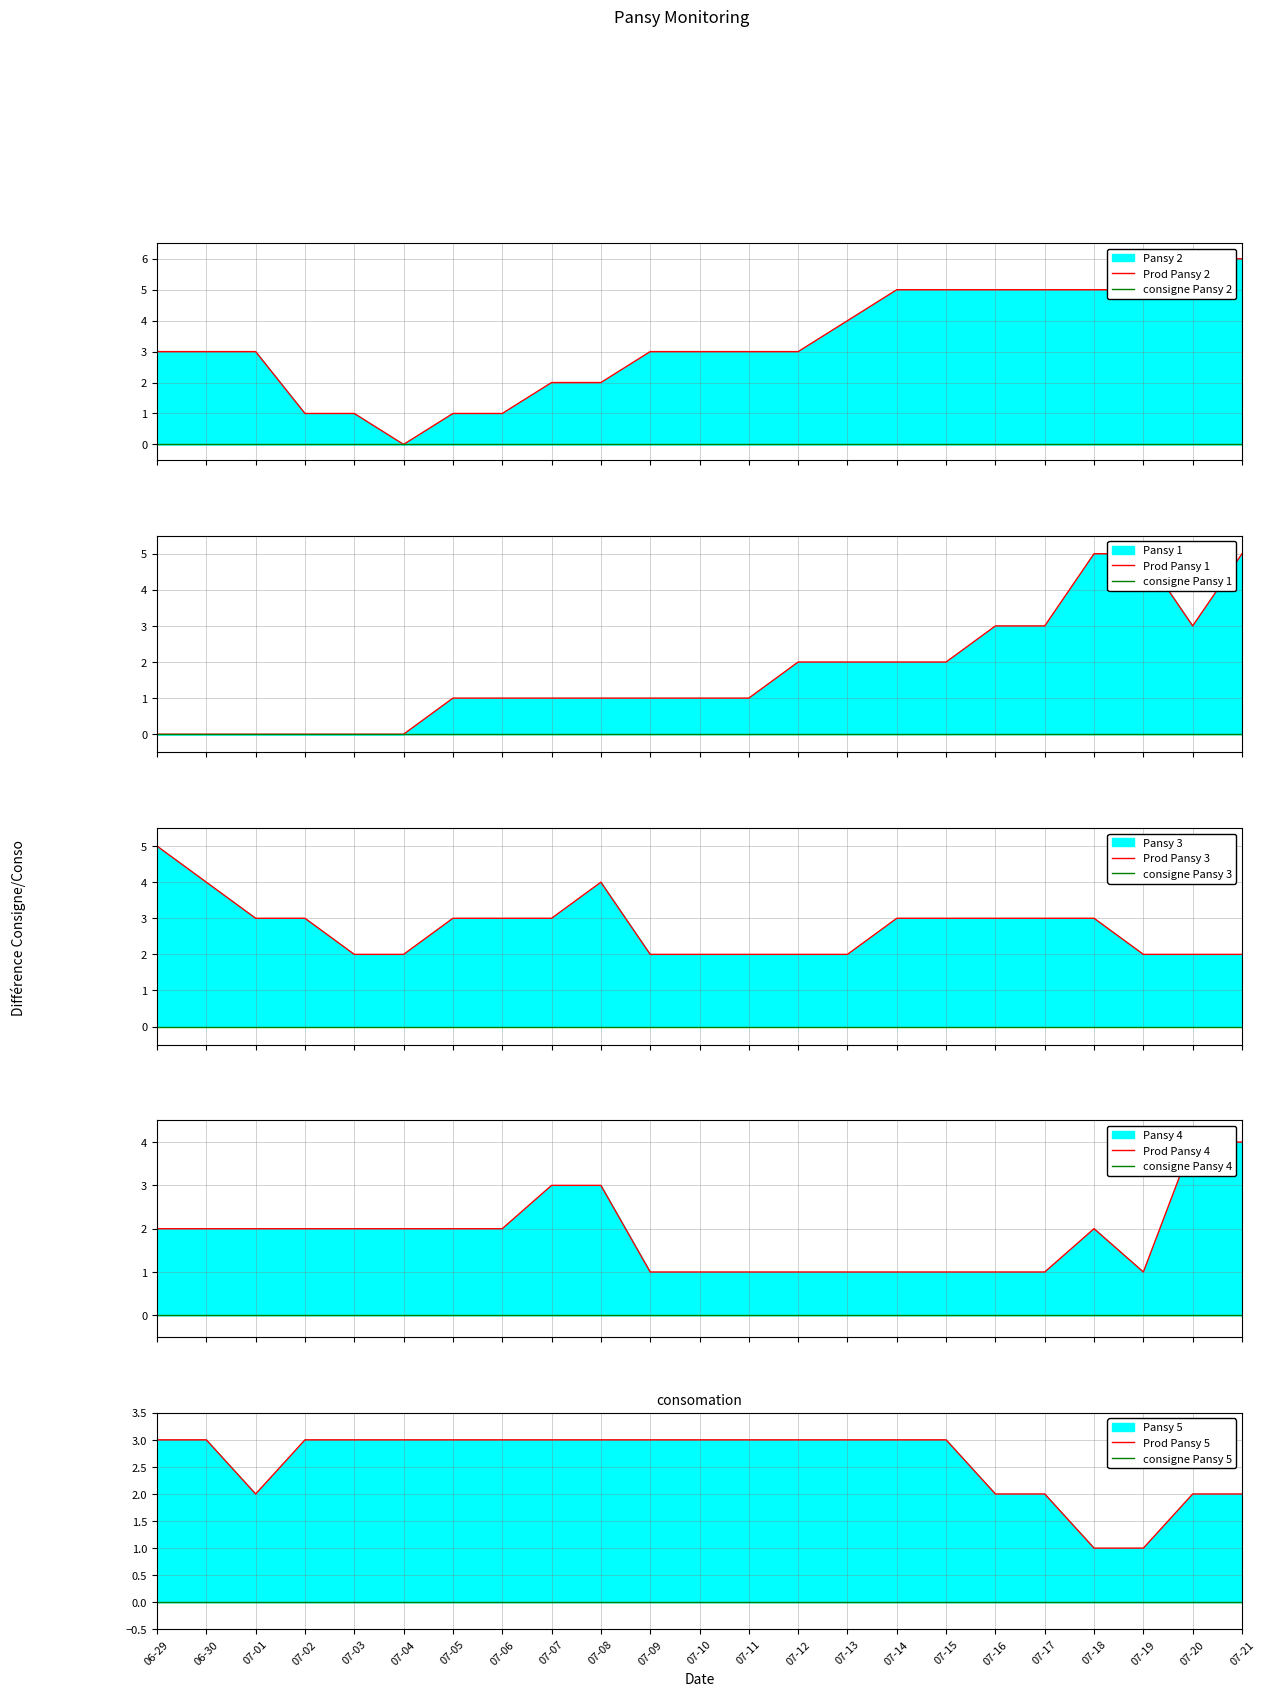

Rank the categories by Pansy 2 value from lowest to highest.

07-04, 07-02, 07-03, 07-05, 07-06, 07-07, 07-08, 06-29, 06-30, 07-01, 07-09, 07-10, 07-11, 07-12, 07-13, 07-14, 07-15, 07-16, 07-17, 07-18, 07-19, 07-20, 07-21